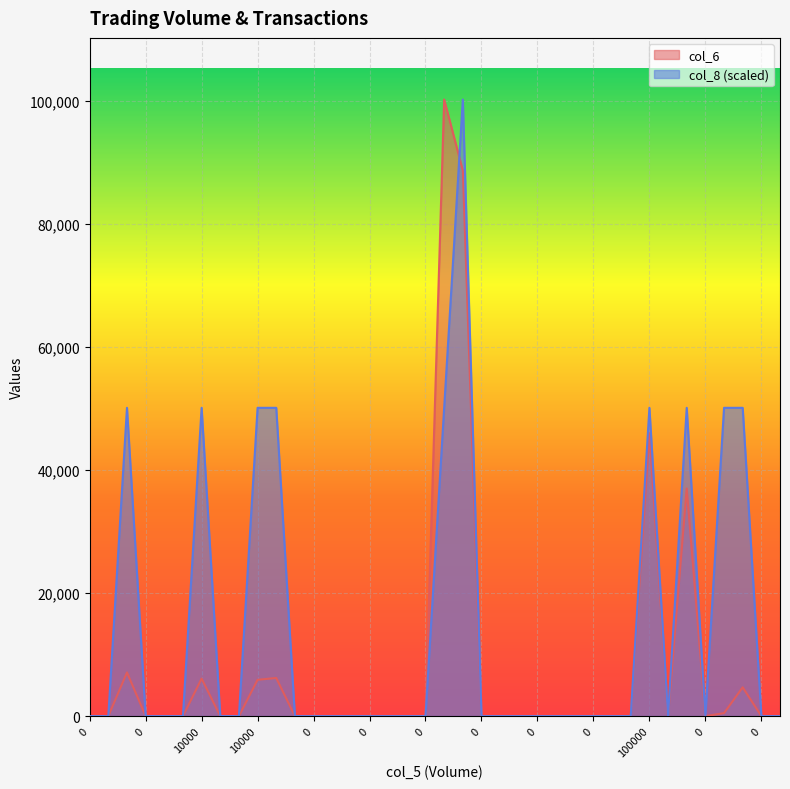

True or false: col_8 and col_6 cross at least once.

True